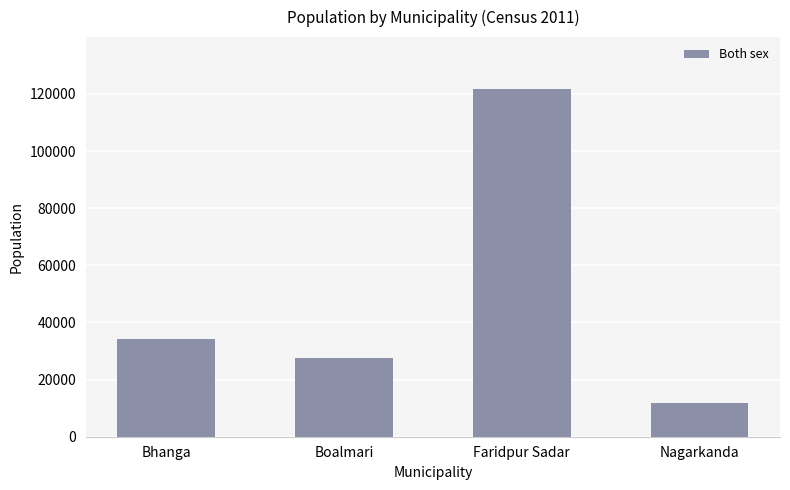

Reading left to right, extract all data points from this chart.

Bhanga=34147	Boalmari=27595	Faridpur Sadar=121632	Nagarkanda=11872